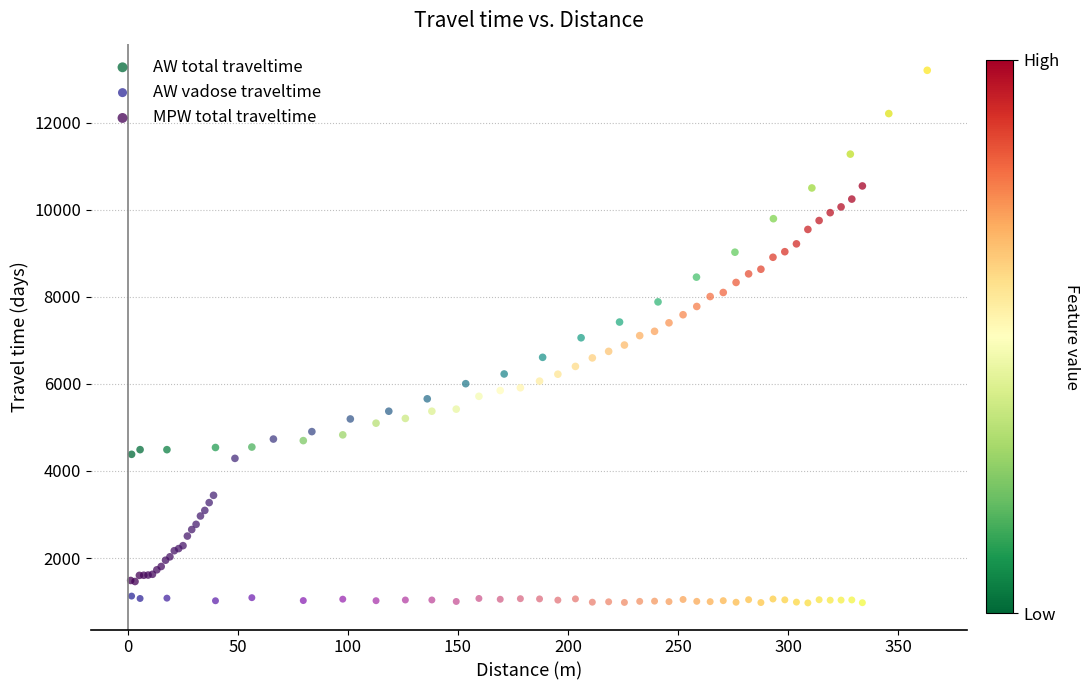

Which series has the widest spread of Y values?

MPW total traveltime